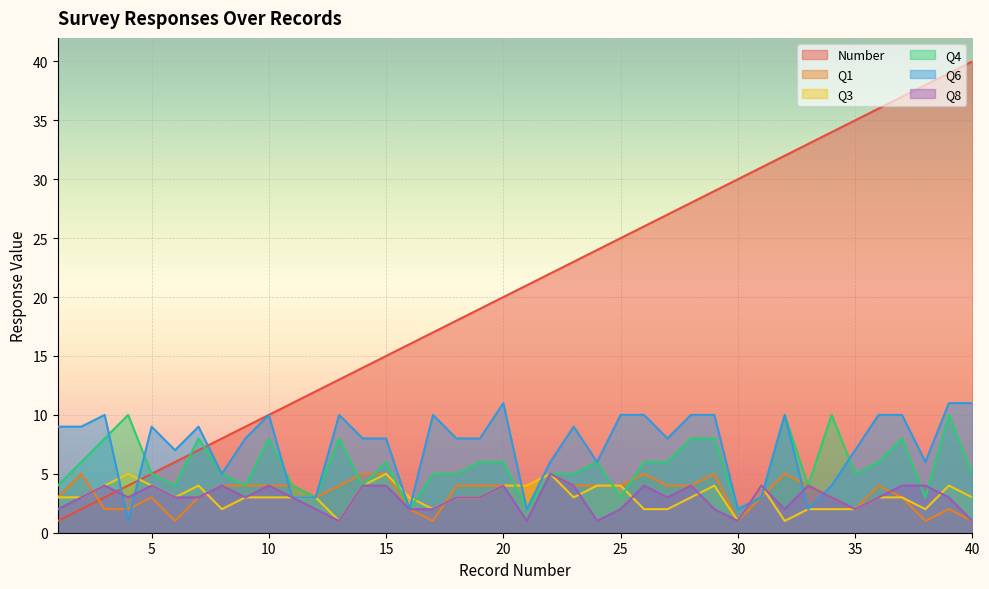

The Q4 series shows 12 at 3. True or false?

False